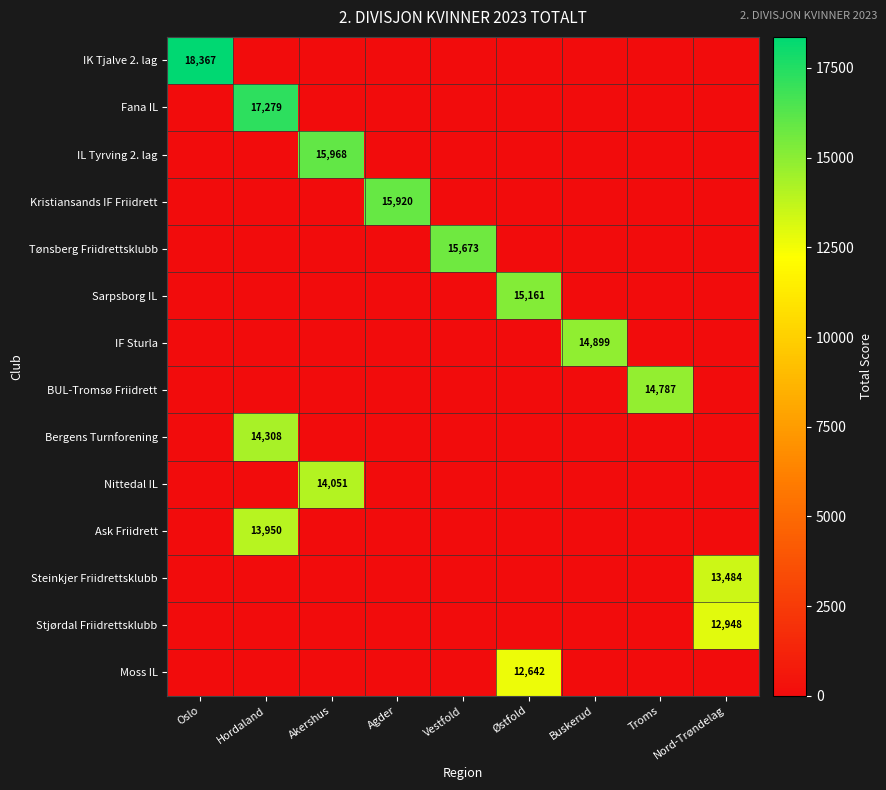

Is it true that Tønsberg Friidrettsklubb equals 21450 at Vestfold?

False